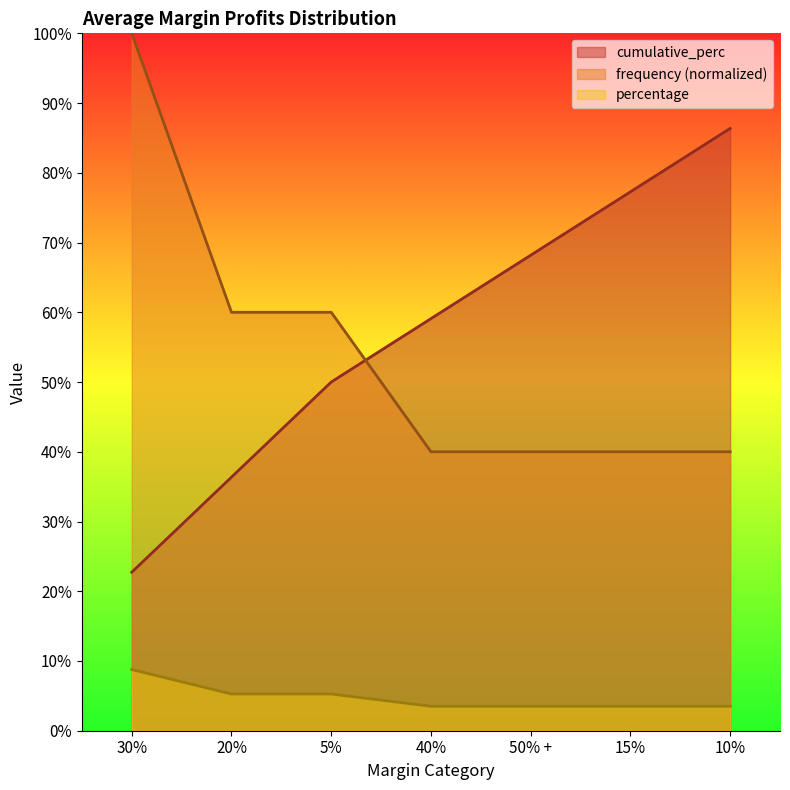

What is the difference between the cumulative_perc values at 40% and 30%?

0.4